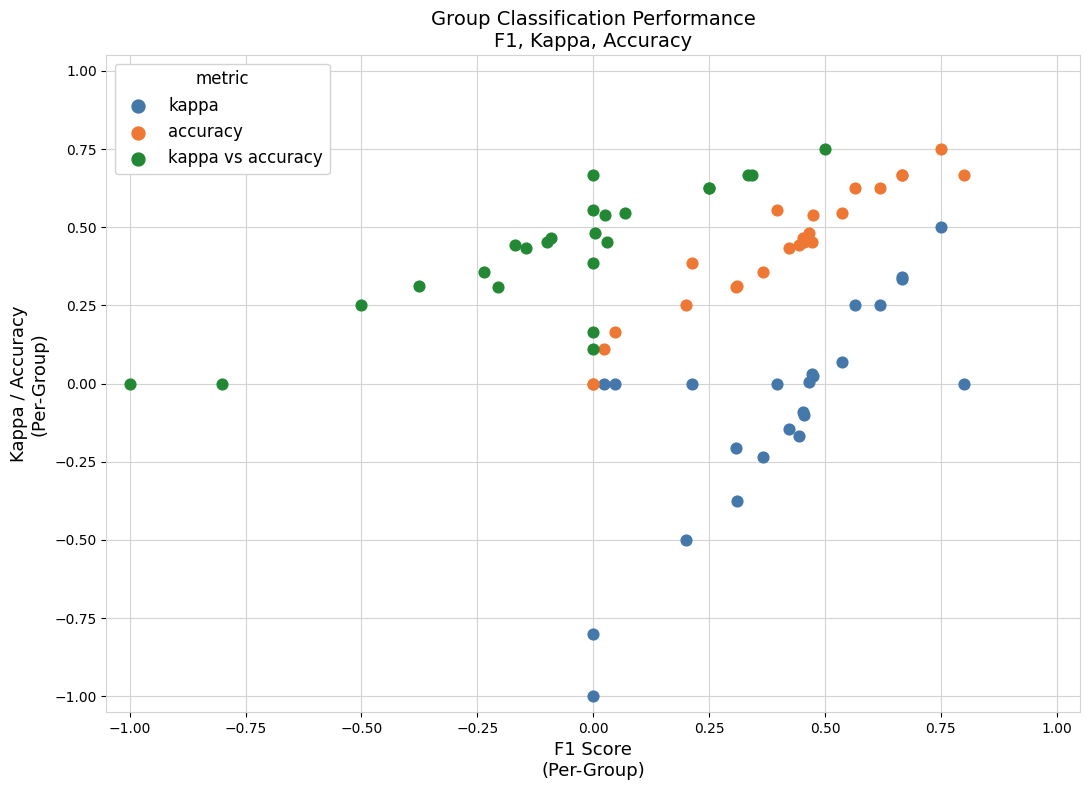

Which series contains the lowest Y value?

kappa